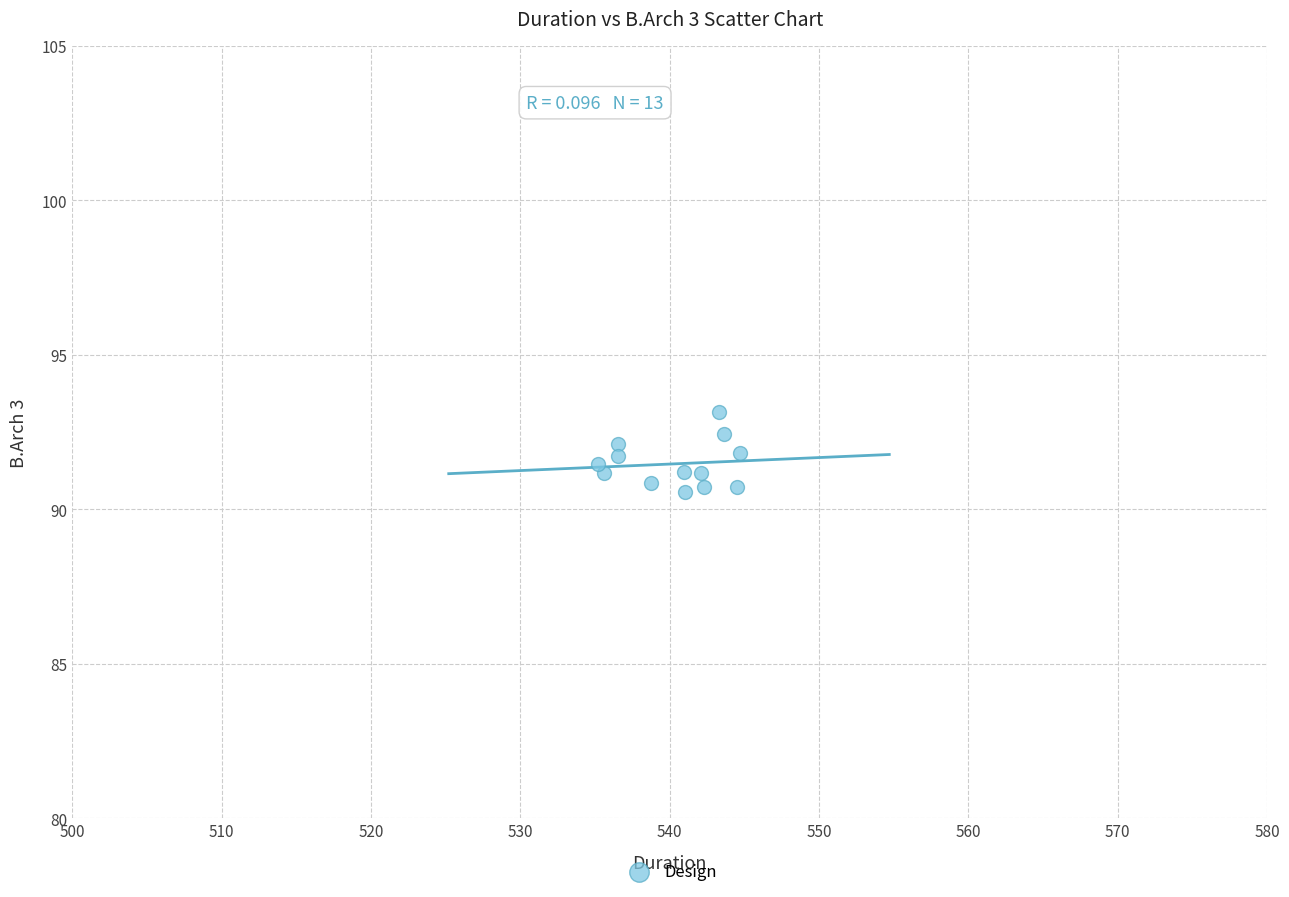

What is the range of X values (max minus min)?

9.5